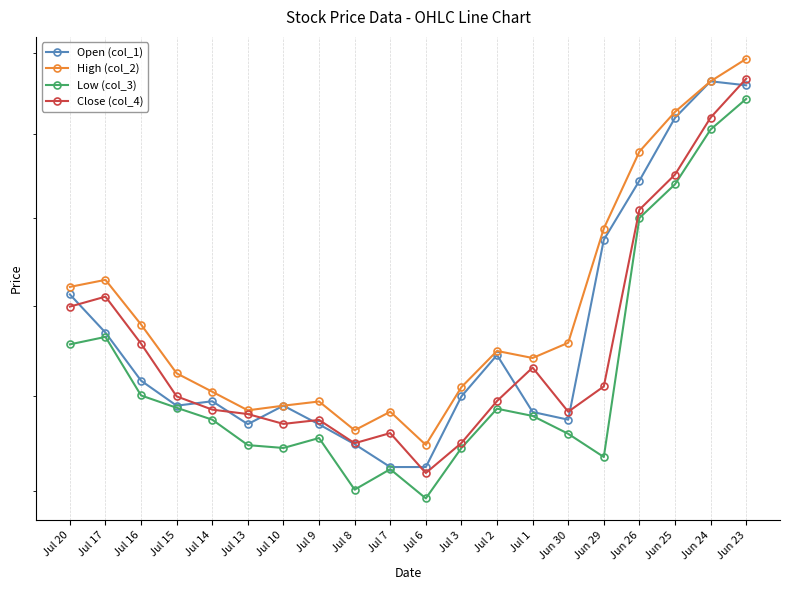

Between Jul 2 and Jun 30, which is larger?

Jul 2